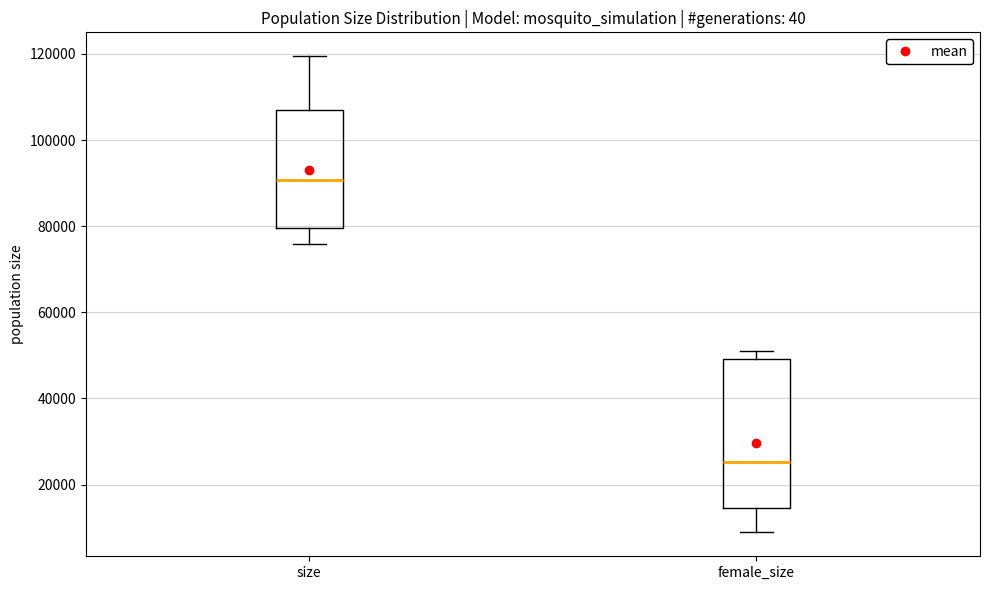

Comparing the boxes themselves (not the whiskers), which one is the tallest?

female_size